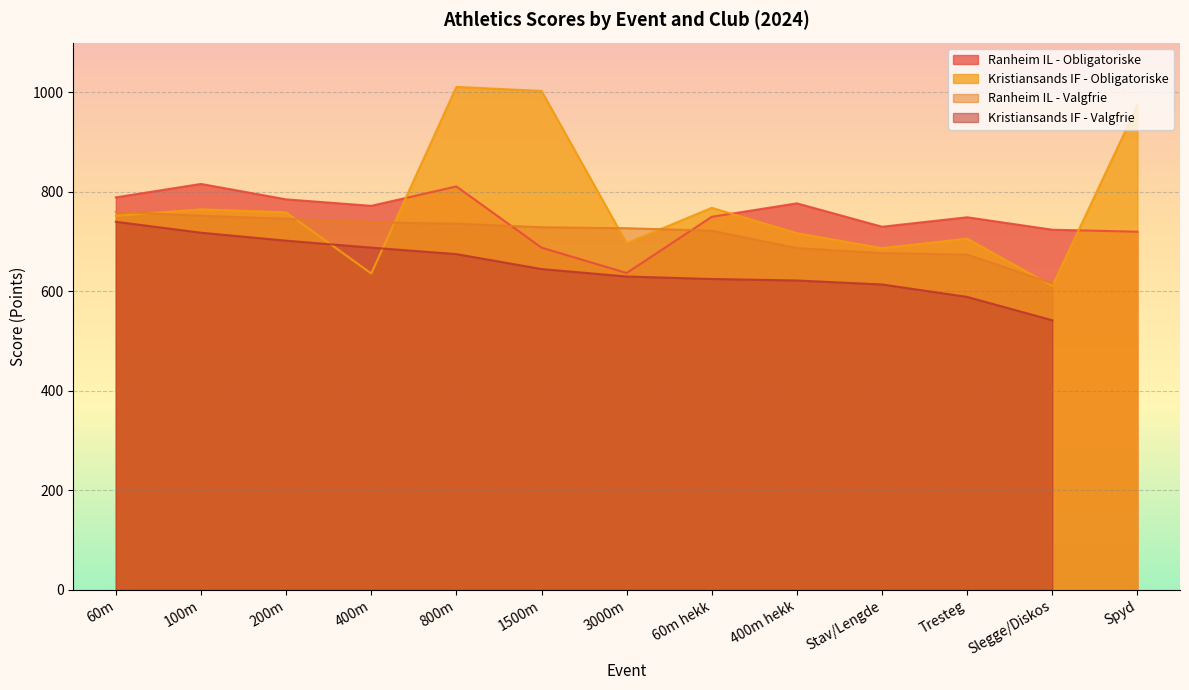

Read the Ranheim IL - Obligatoriske value at 400m hekk, to the nearest 10.

780